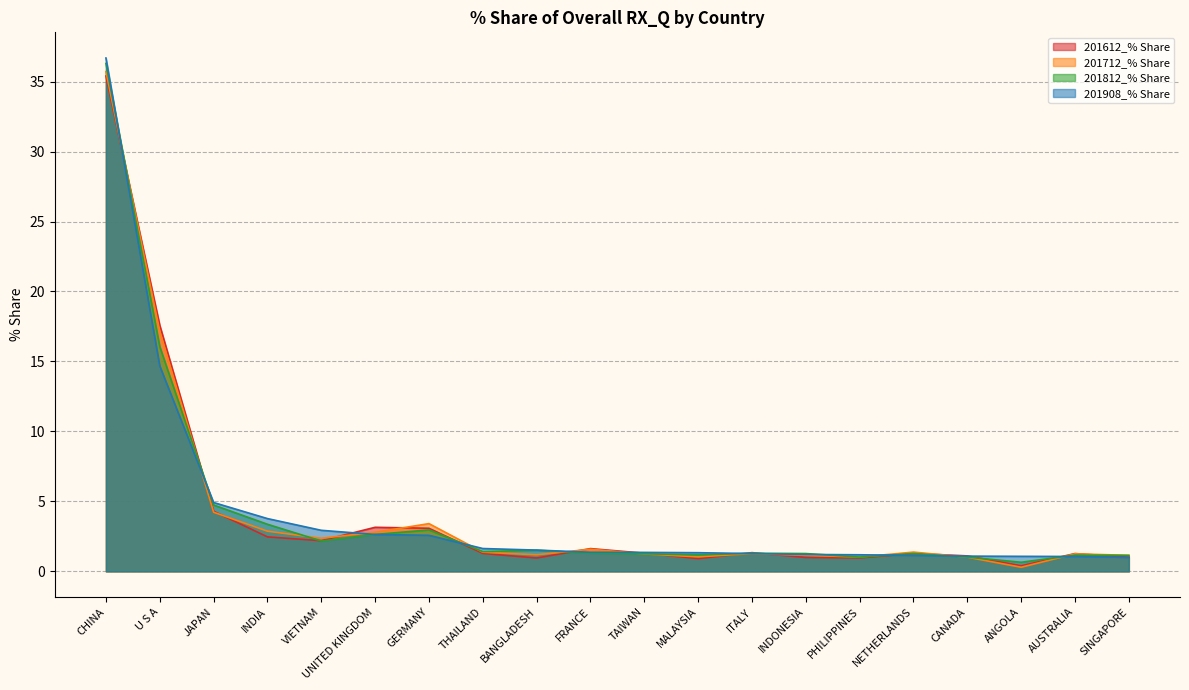

In 201812_% Share, how many points are lower than both neighbors (excluding endpoints)?

5